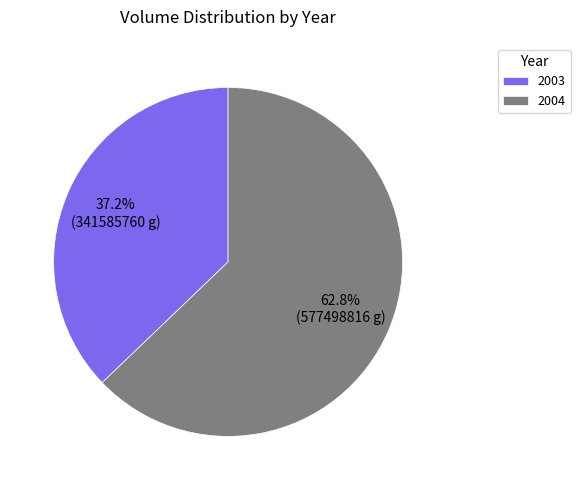

Is there any slice that represents more than half of the pie?

Yes